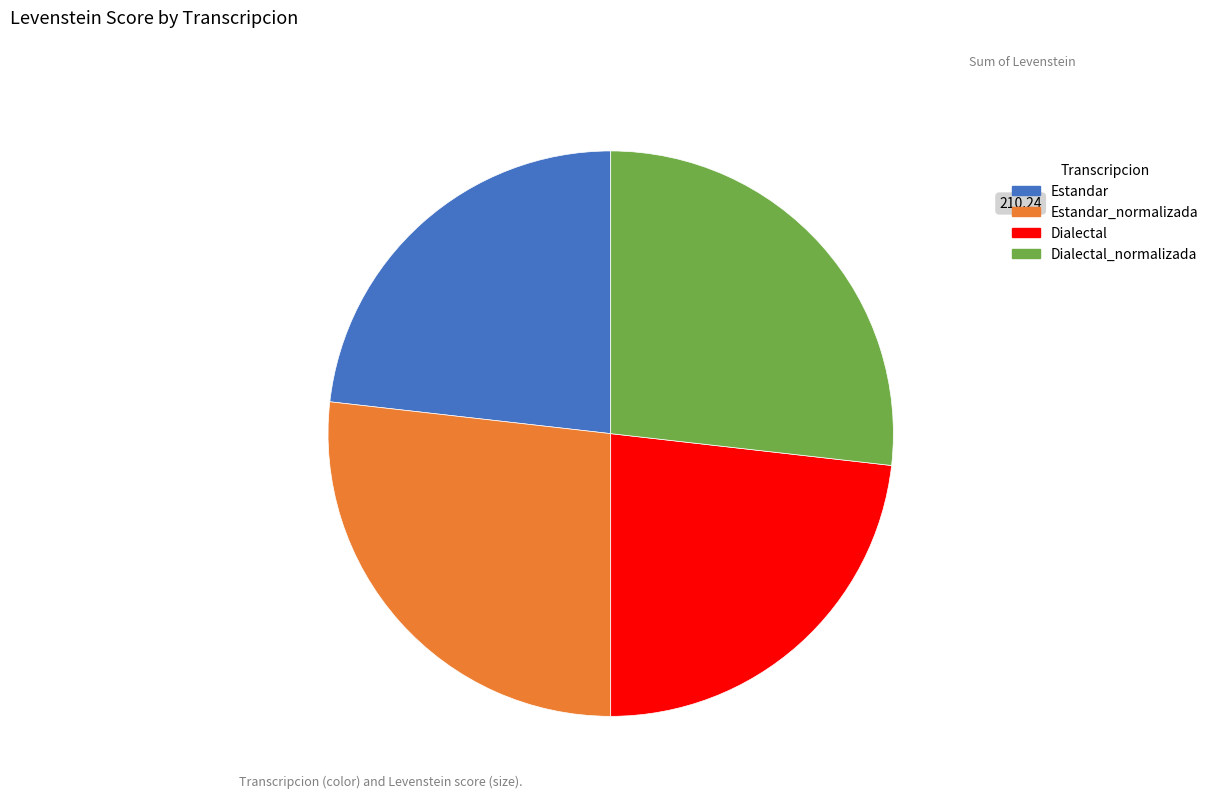

How many slices are in this pie chart?

4